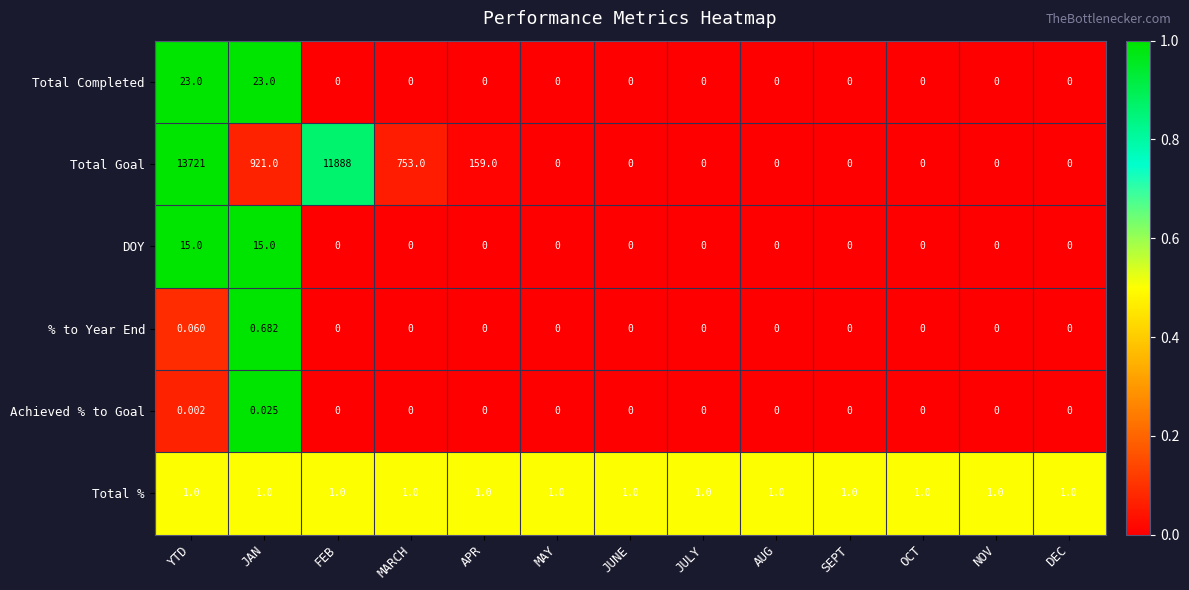

Which category has the highest value across all series?

YTD